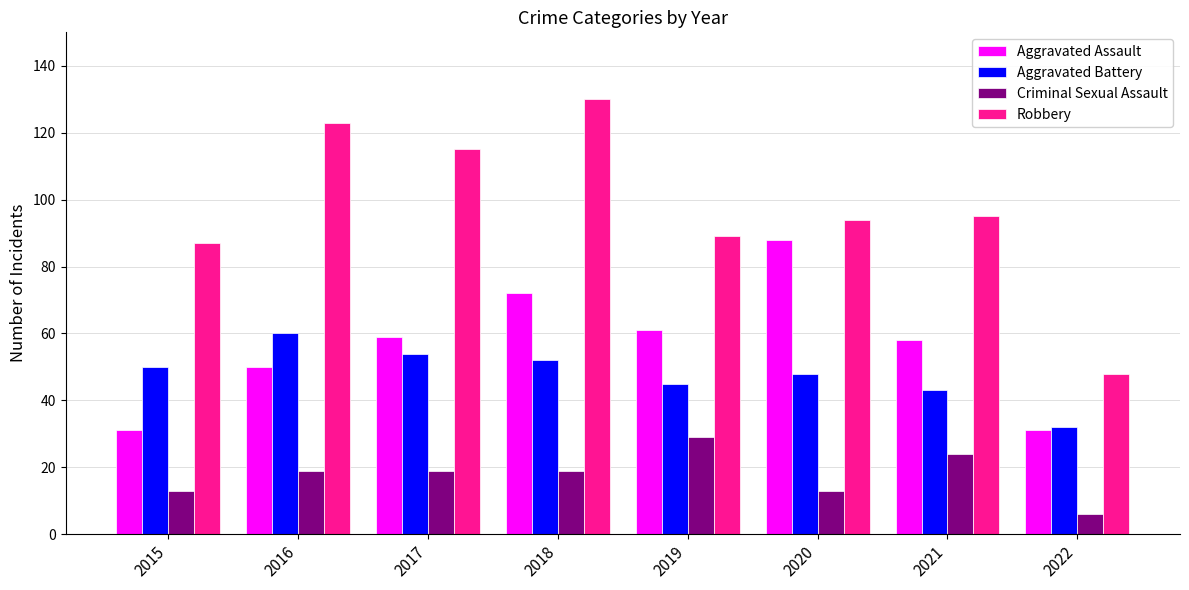

At how many categories does at least one series exceed 76?

7